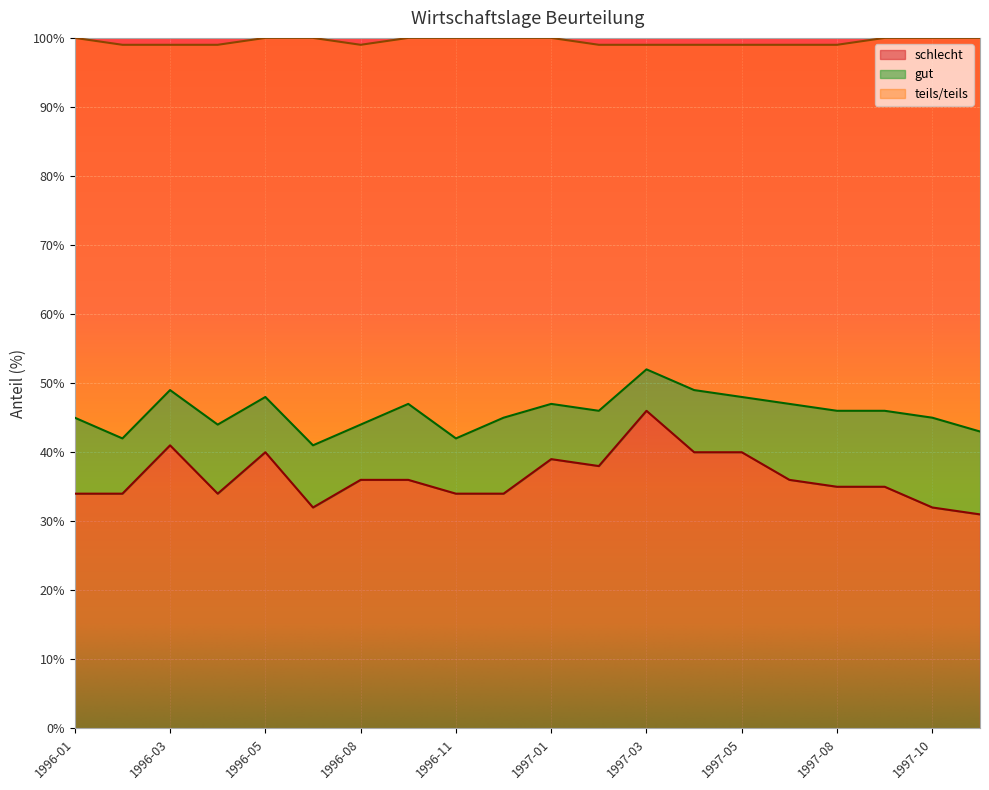

How many values in the schlecht series exceed 36?

7